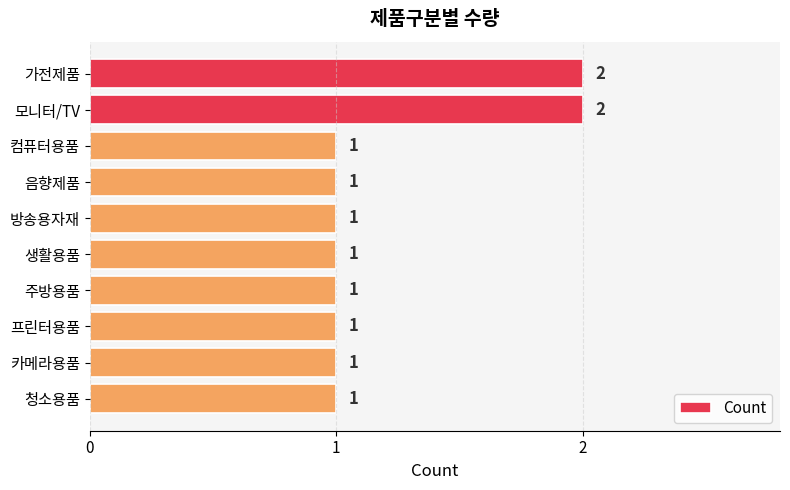

How many values are between 1 and 2?

10